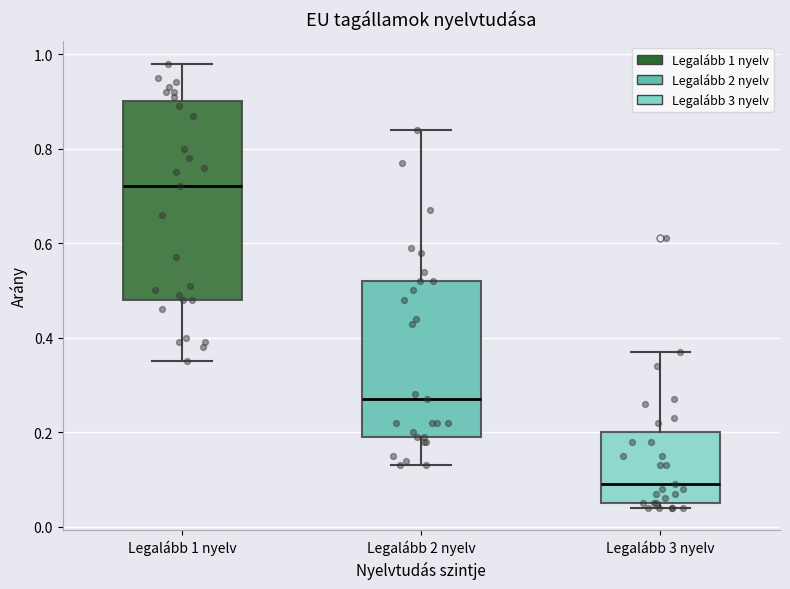

Comparing the boxes themselves (not the whiskers), which one is the tallest?

Legalább 1 nyelv